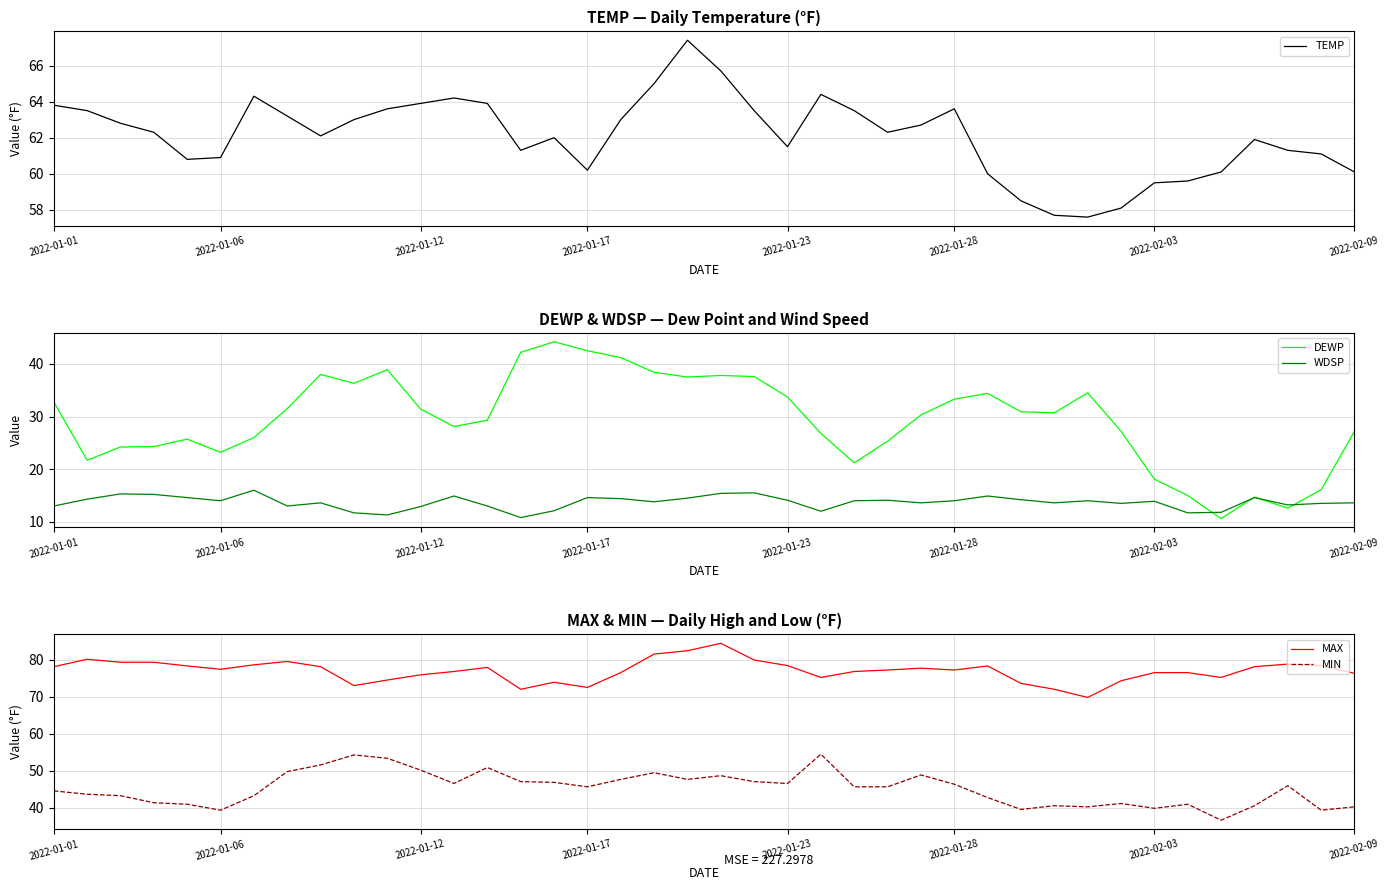

Rank the series by their maximum value, from lowest to highest.

WDSP, DEWP, MIN, TEMP, MAX